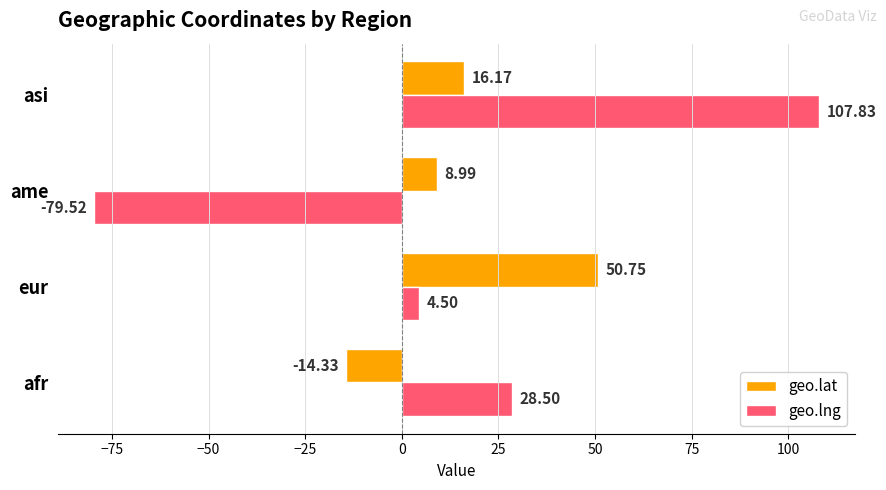

Which series has the widest spread of values?

geo.lng